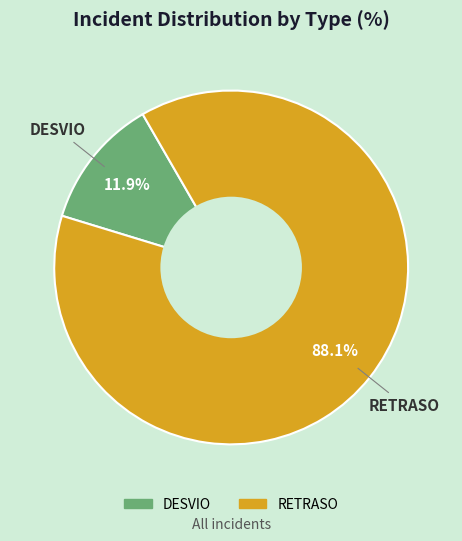

Rank the categories by value from highest to lowest.

RETRASO, DESVIO